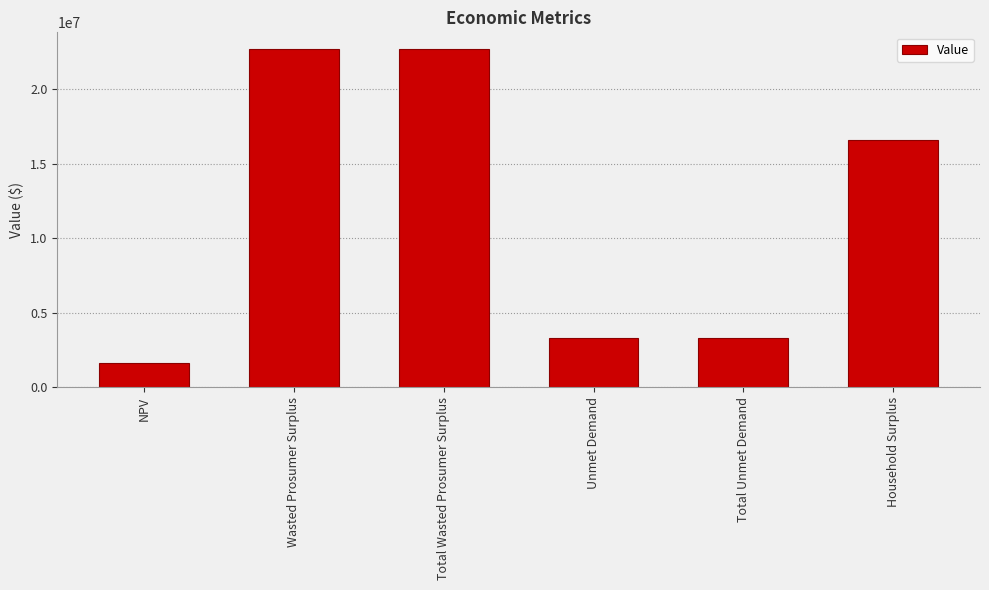

What position from the left is NPV?

1